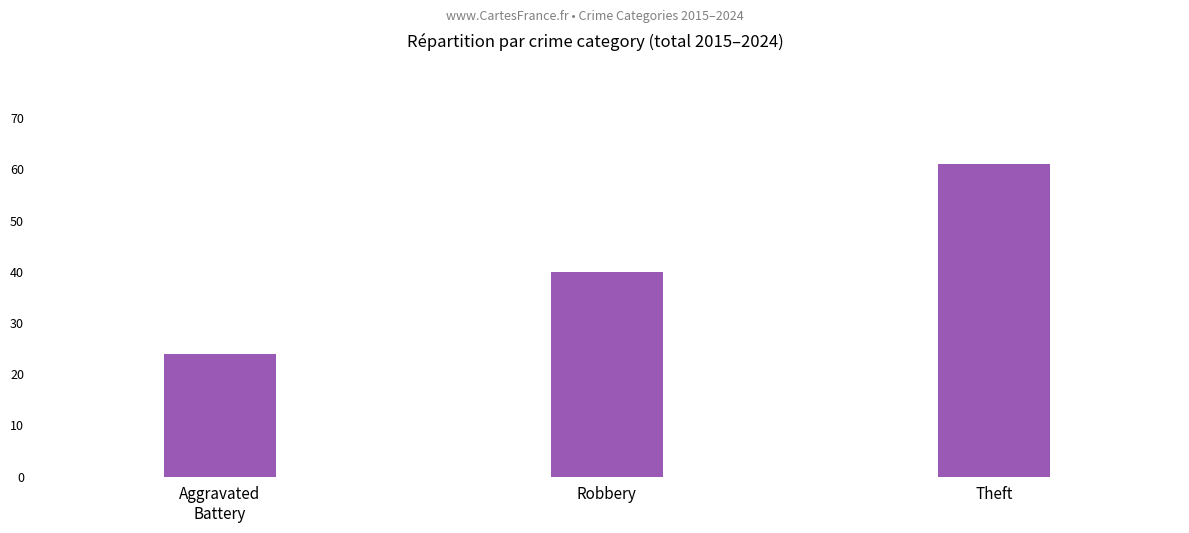

Are the bars horizontal?

No